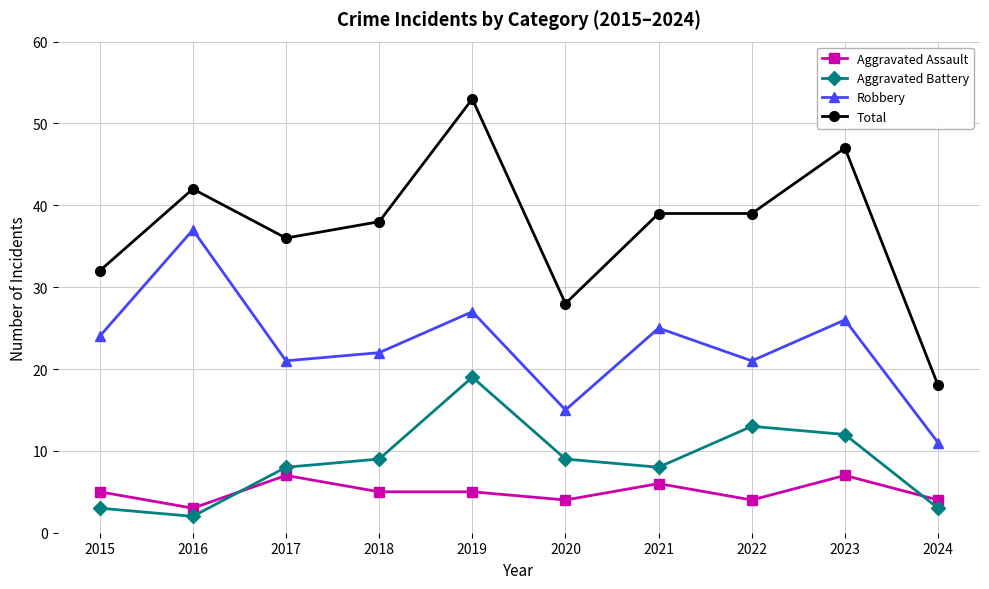

List the series in order of their peak value, highest first.

Total, Robbery, Aggravated Battery, Aggravated Assault